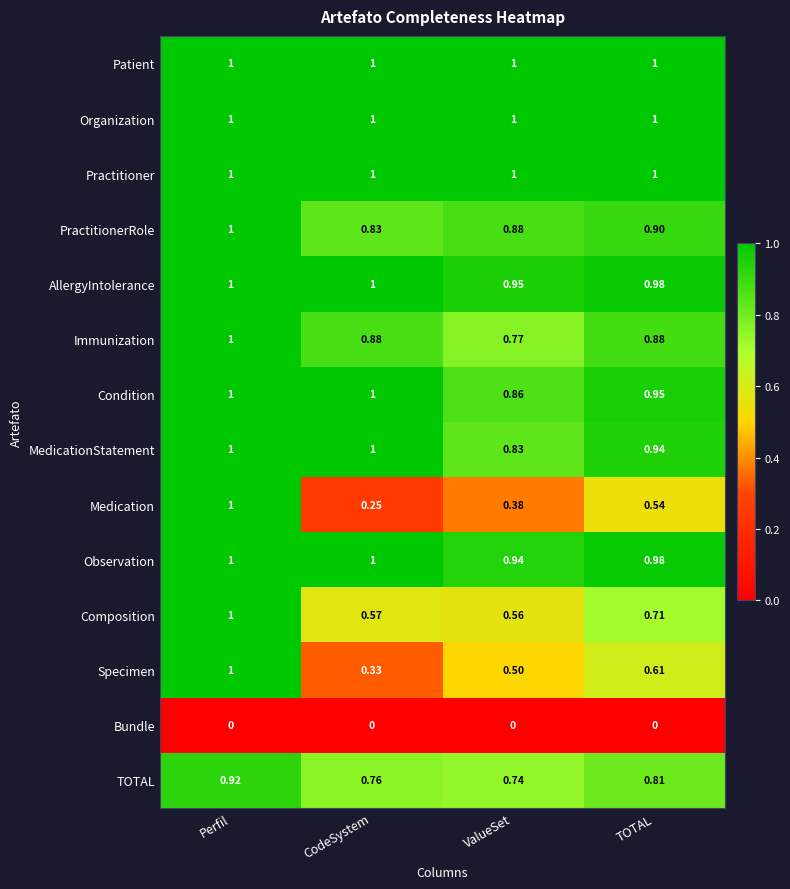

Is the value of PractitionerRole at TOTAL greater than the value of Patient at CodeSystem?

No